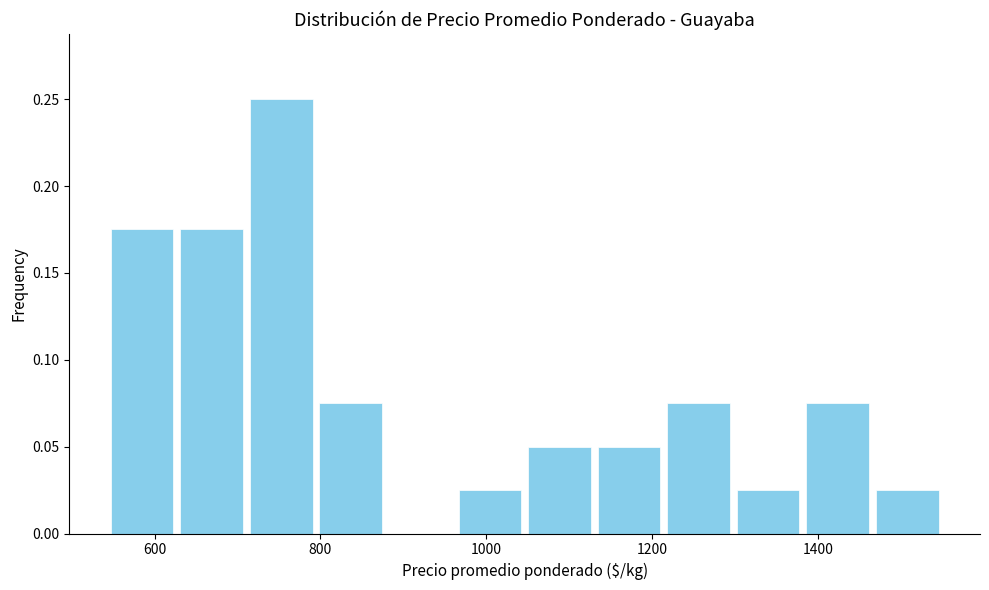

Reading left to right, list every bar in this chart as the range it spans on the x-axis followed by its height. Neither the bar edges nor the heights are printed on the chart, so give them approximately, as read against the axes.

540 to 620: 0.175
620 to 720: 0.175
720 to 800: 0.250
800 to 880: 0.075
880 to 960: 0
960 to 1040: 0.025
1040 to 1140: 0.050
1140 to 1220: 0.050
1220 to 1300: 0.075
1300 to 1380: 0.025
1380 to 1460: 0.075
1460 to 1560: 0.025